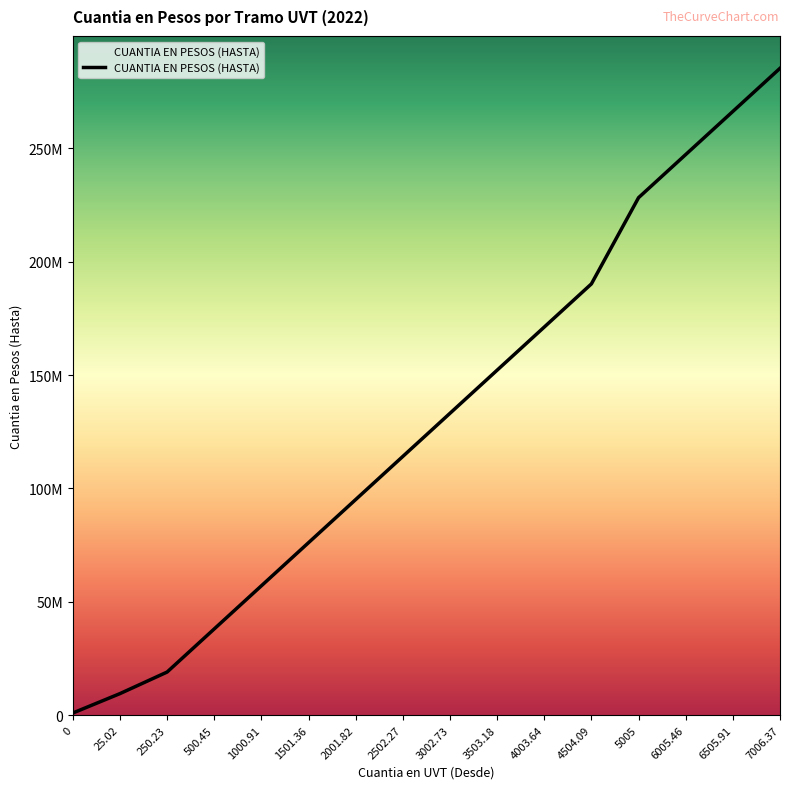

How many lines are shown in the chart?

1